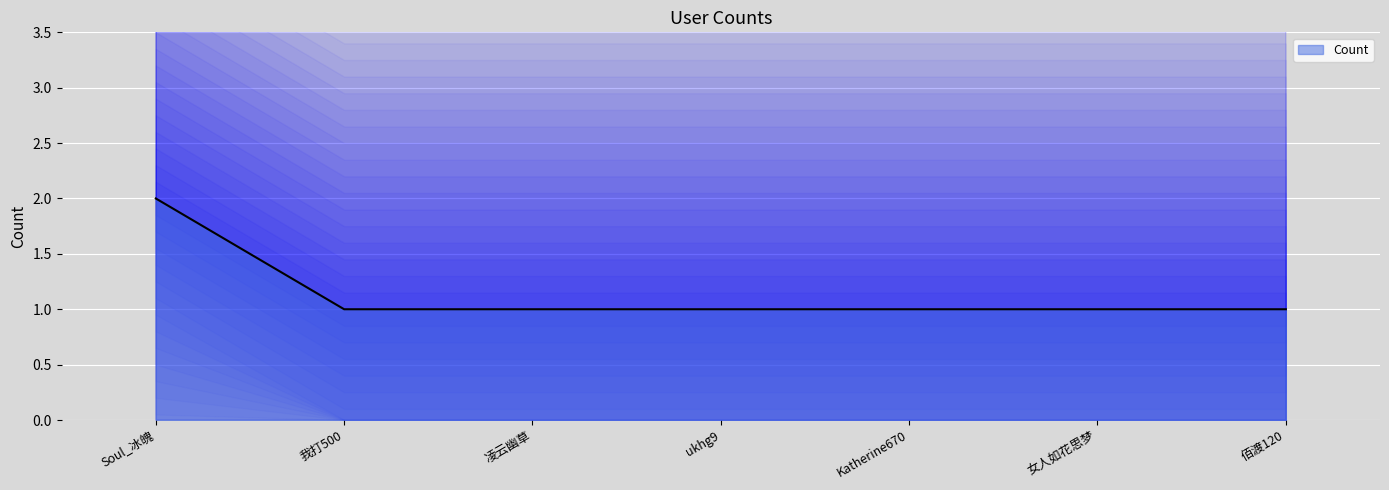

Rank the categories by value from lowest to highest.

我打500, 凌云幽草, ukhg9, Katherine670, 女人如花思梦, 佰渡120, Soul_冰魄